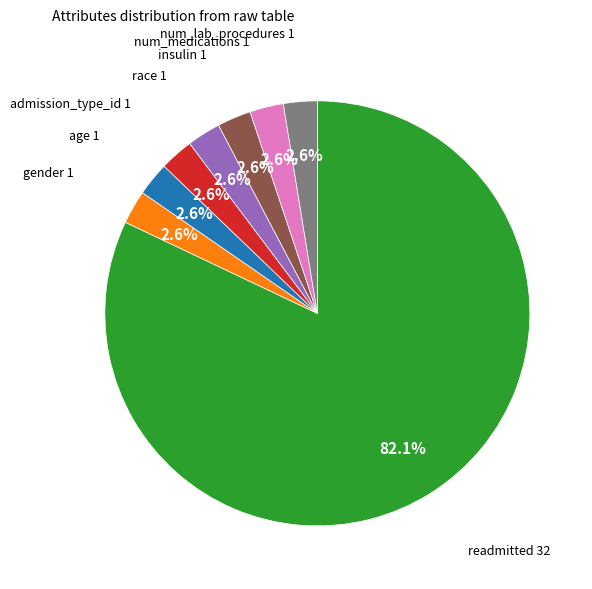

Is there any slice that represents more than half of the pie?

Yes